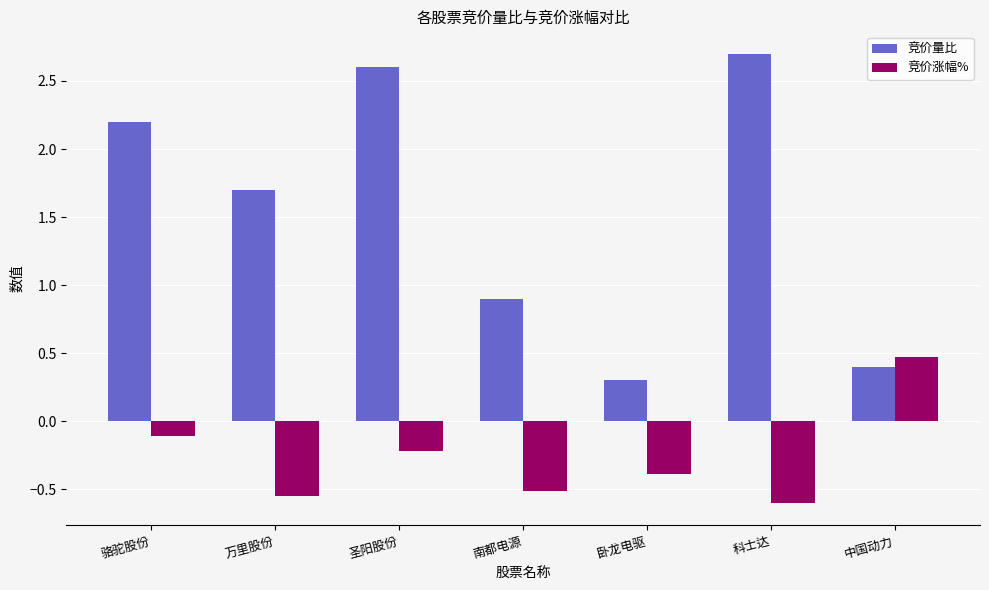

Which series has the largest range (max minus min)?

竞价量比